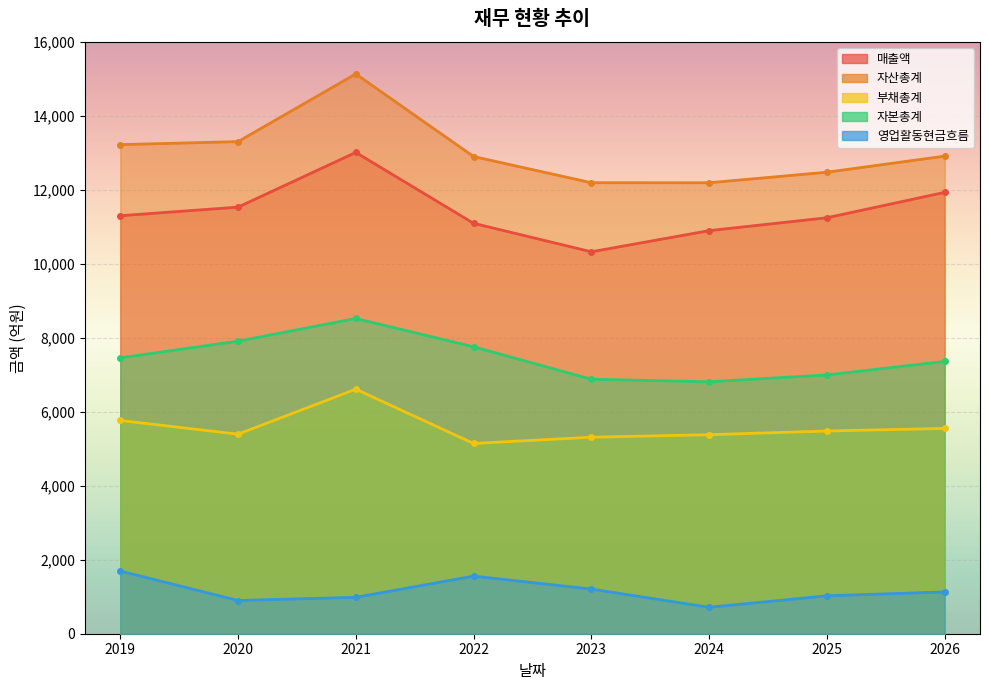

How many data points in 매출액 are above 11299?

3